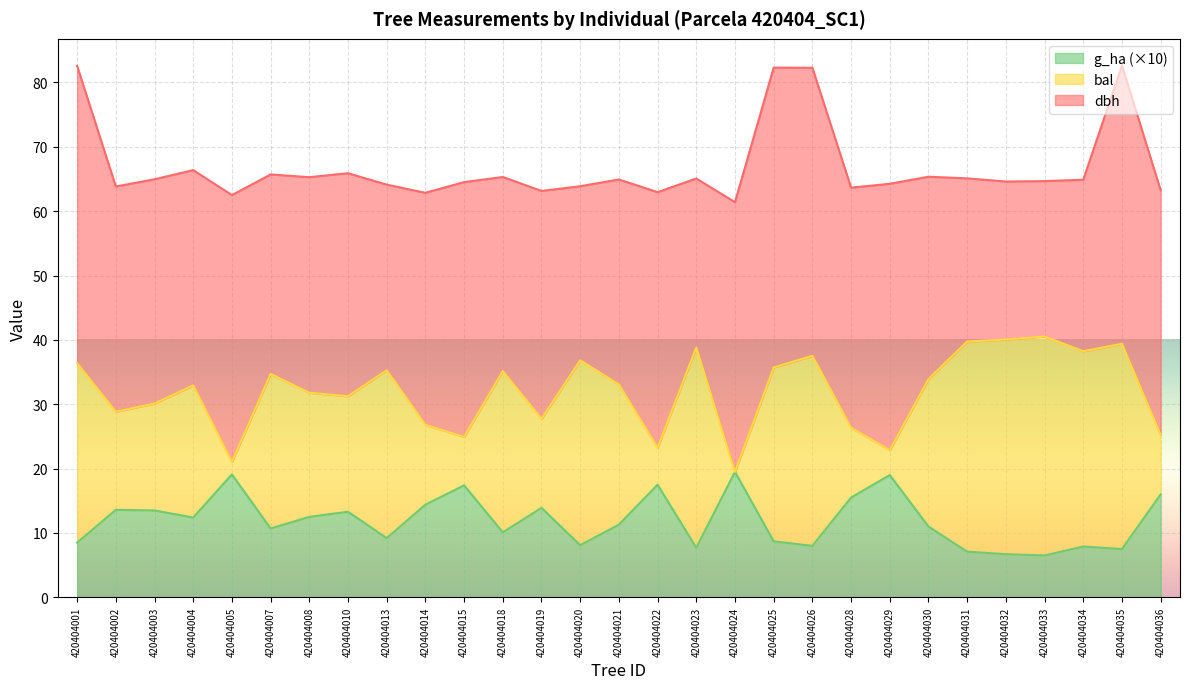

In g_ha, how many points are higher than both neighbors (excluding endpoints)?

9